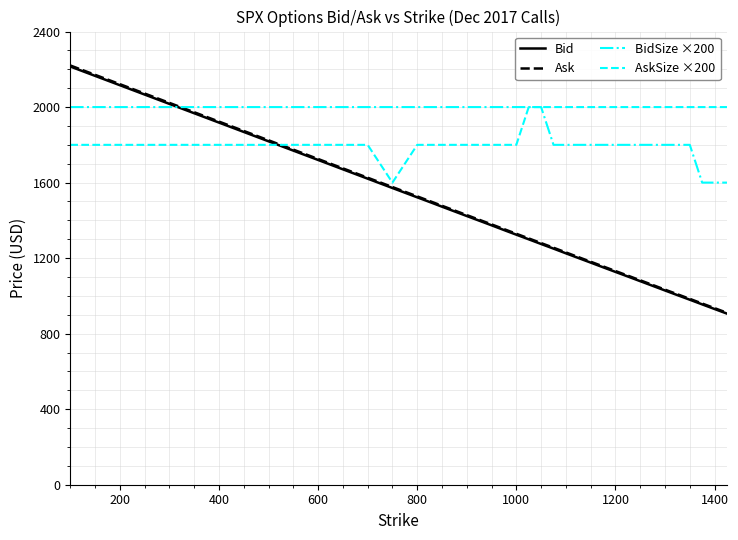

Does the chart display data point markers on the line(s)?

No